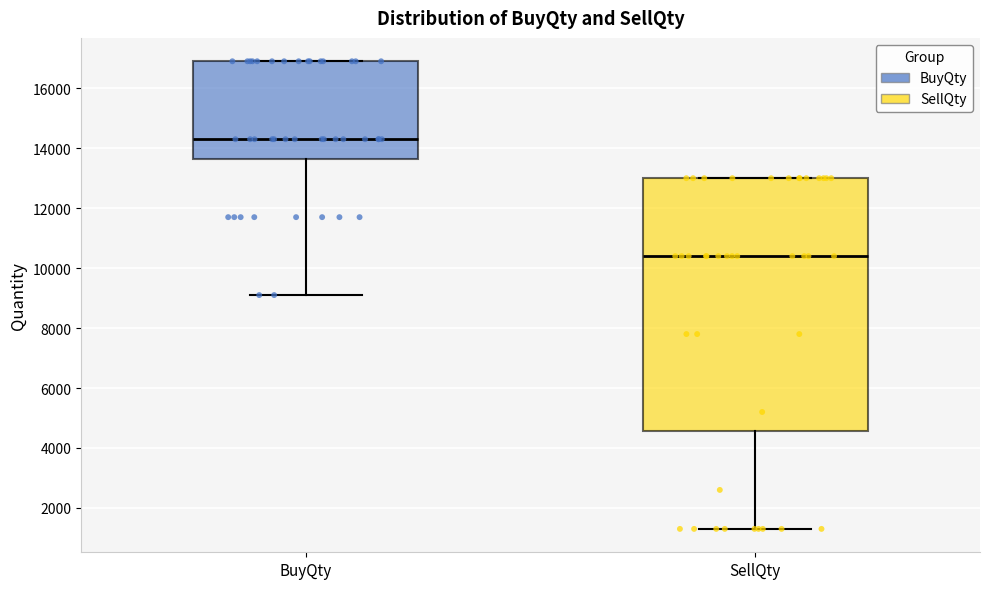

Reading left to right, read every box against the y-axis: the position of its median line, the range the box covers, and the ends of its whiskers. The values are not printed on the chart, so give them approximately, as read against the axis.

BuyQty: median 14400, box 13600 to 17000, whiskers 9200 to 17000
SellQty: median 10400, box 4600 to 13000, whiskers 1400 to 13000